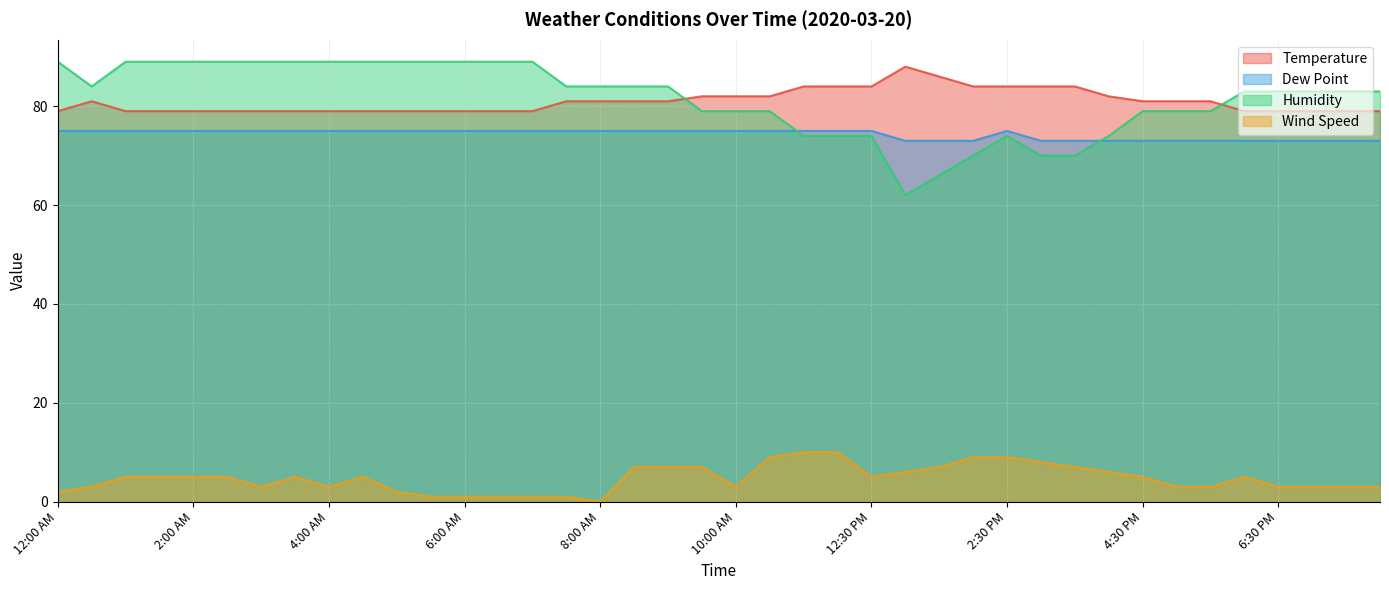

True or false: Dew Point has a value of 117 at 10:30 AM.

False